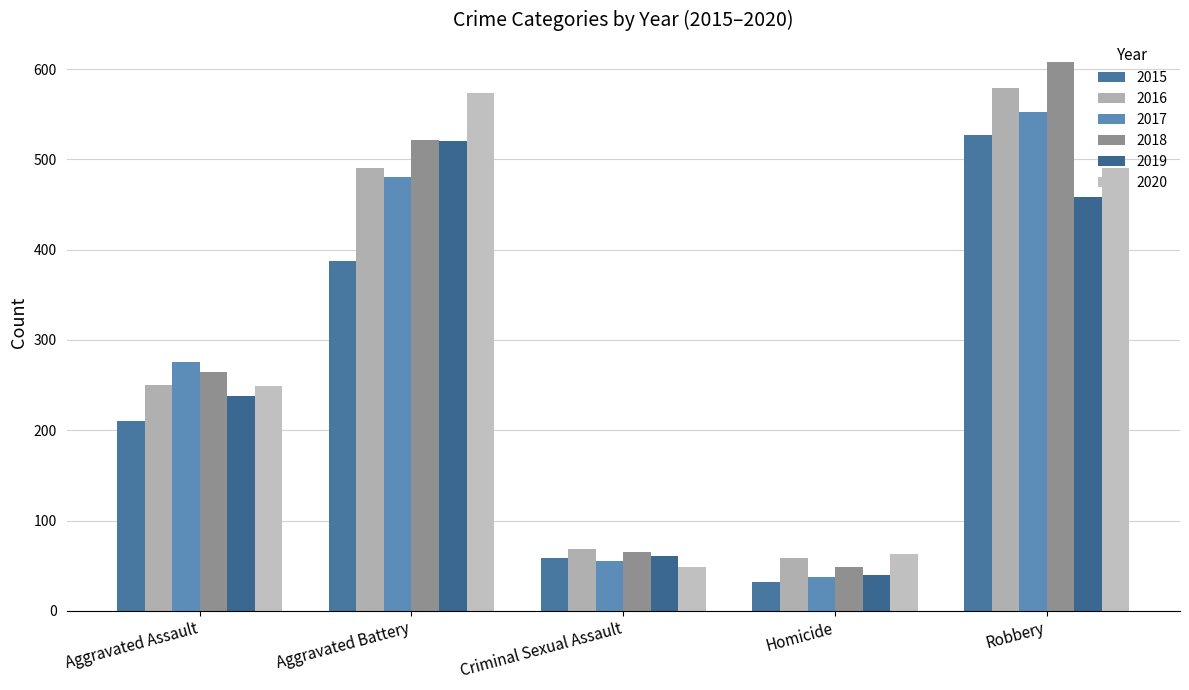

Which category has the lowest value across all series?

Homicide